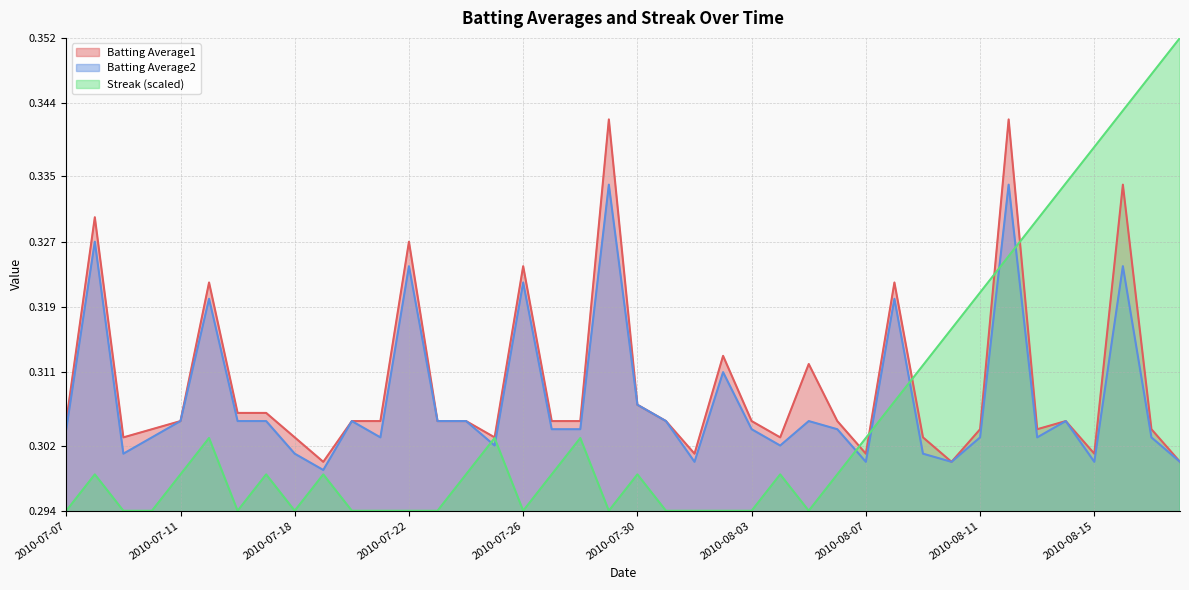

What is the approximate value of Batting Average2 at 2010-07-16?

0.3